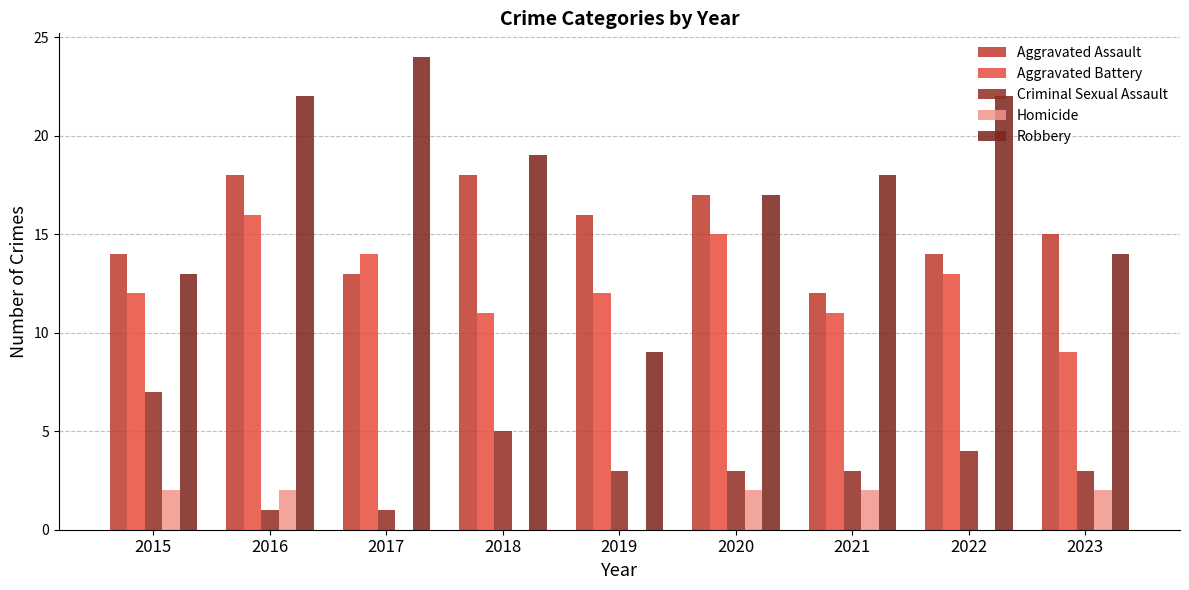

What is the difference between the second highest and minimum values in the Criminal Sexual Assault series?

4